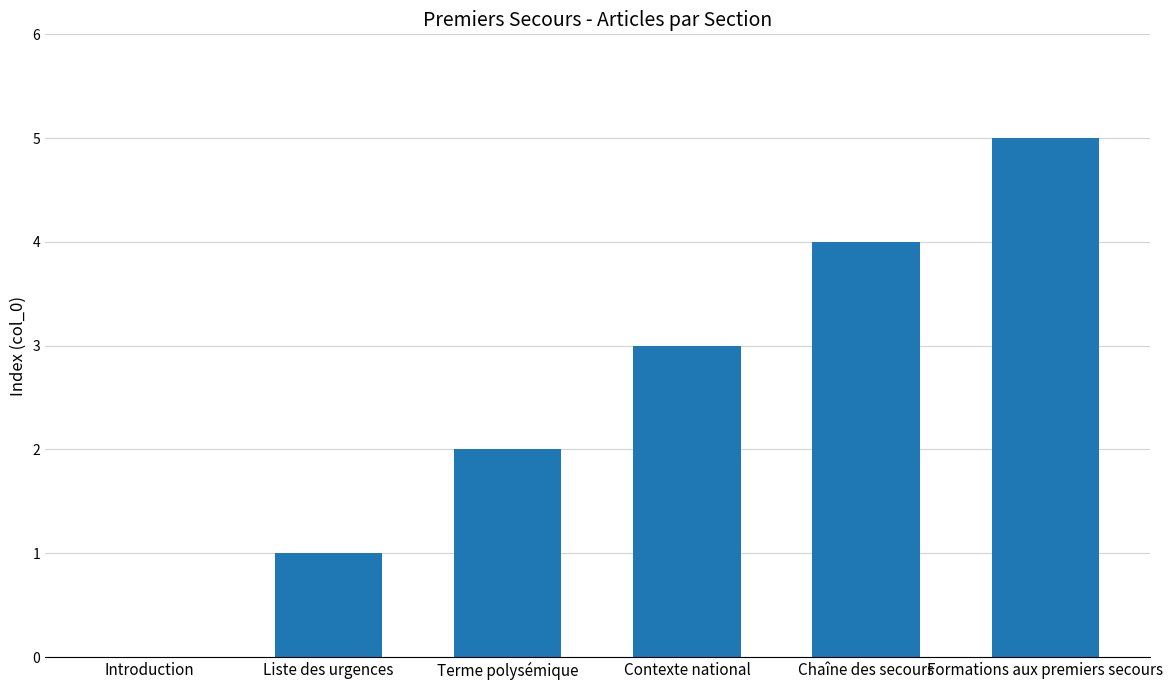

Reading right to left, transcribe all the data shown in this chart.

5	4	3	2	1	0